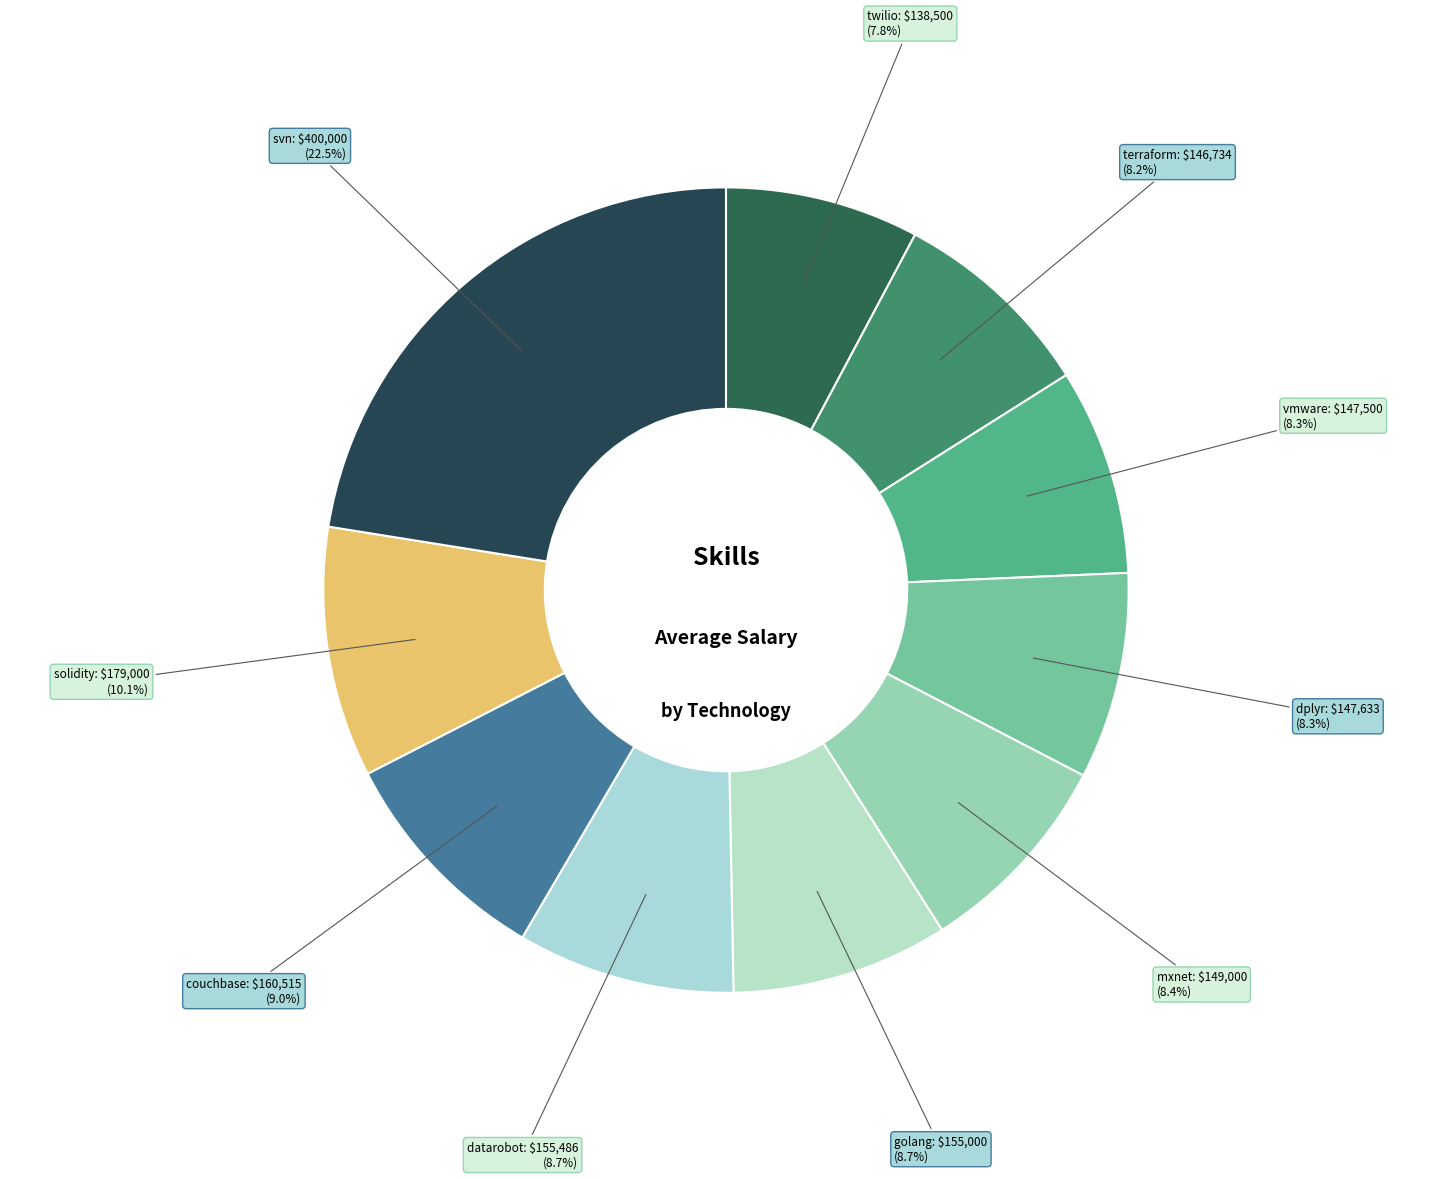

To the nearest percent, what is the difference between the svn and twilio slice percentages?

15%